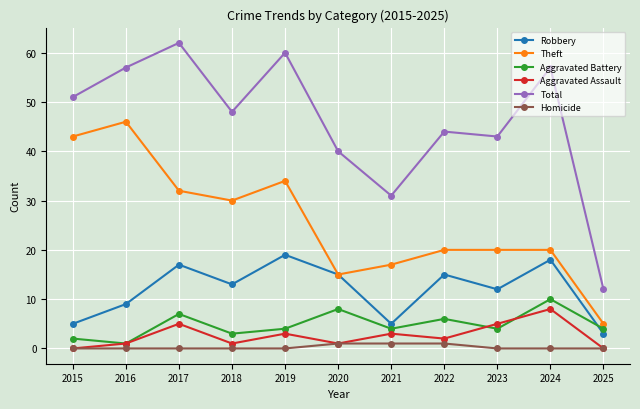

What is the difference between the highest and lowest values at 2019?

60